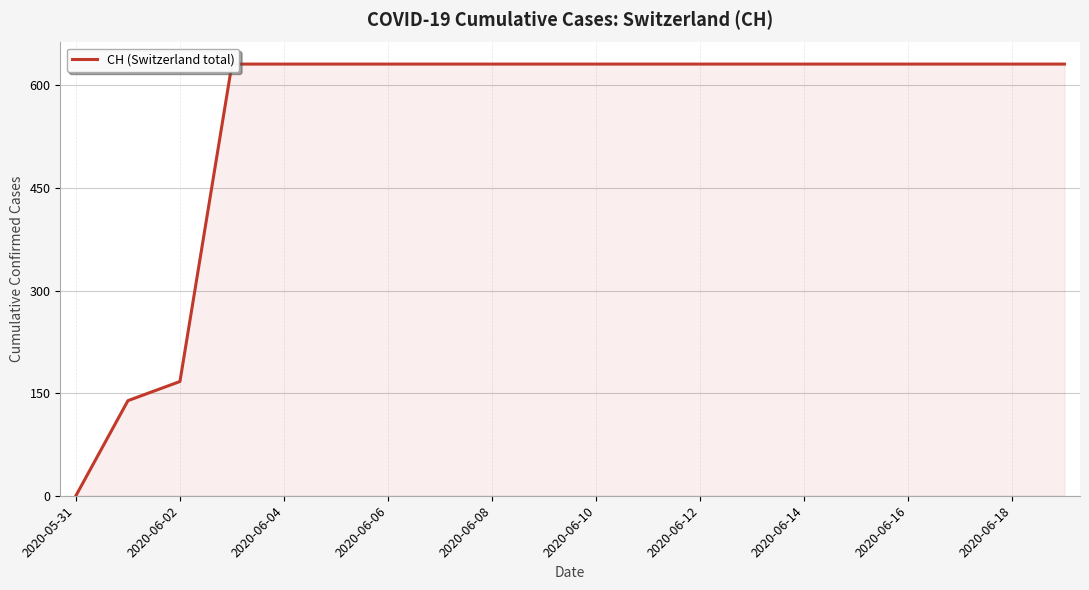

How many values are below 631?

3